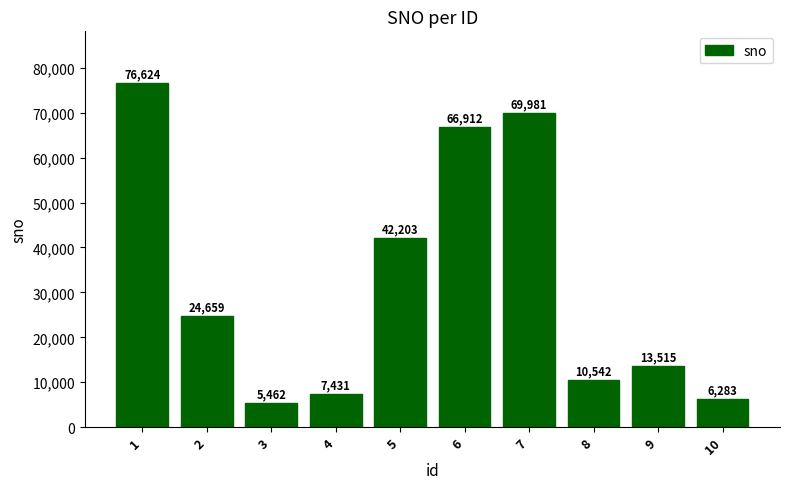

What is the value of the 7th bar from the left?

69981